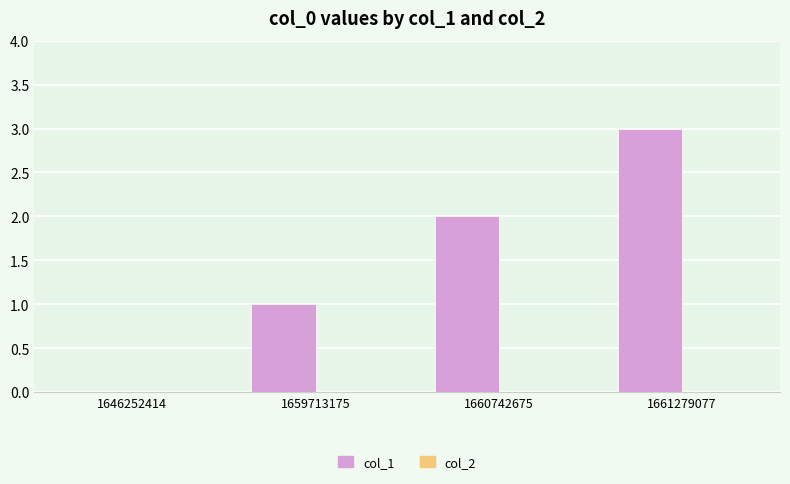

How many data points does each series have?

4